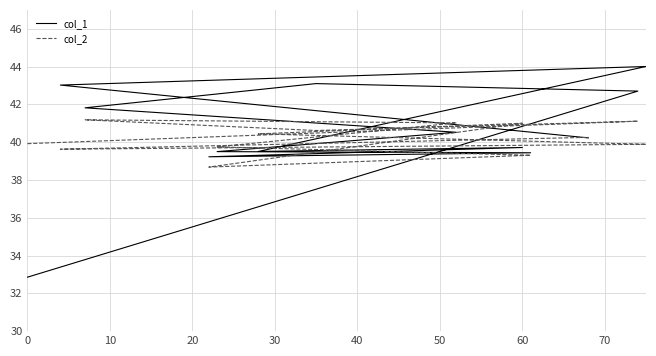

How many interior local peaks does the col_2 series have?

3